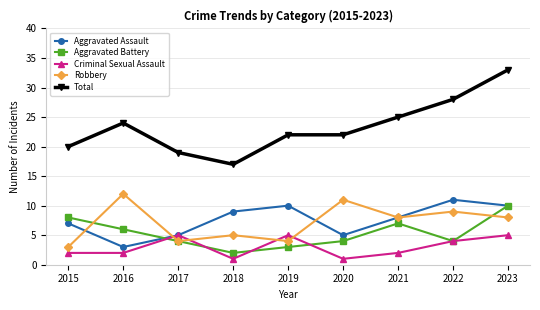

Reading left to right, what are all the values shown in this chart?

Aggravated Assault: 7	3	5	9	10	5	8	11	10
Aggravated Battery: 8	6	4	2	3	4	7	4	10
Criminal Sexual Assault: 2	2	5	1	5	1	2	4	5
Robbery: 3	12	4	5	4	11	8	9	8
Total: 20	24	19	17	22	22	25	28	33